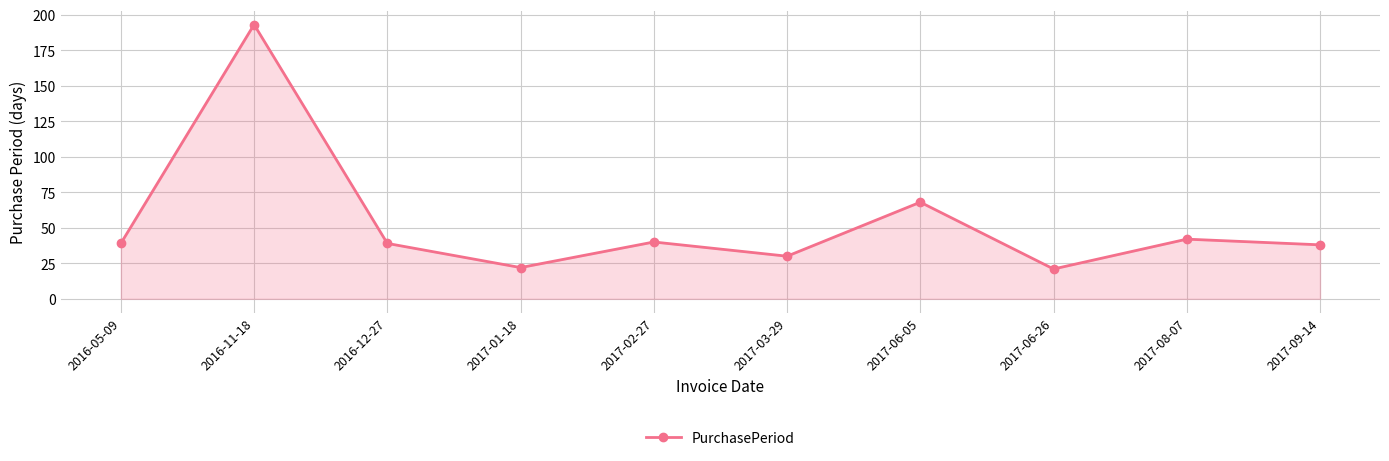

Reading right to left, what are all the values shown in this chart?

38	42	21	68	30	40	22	39	193	39